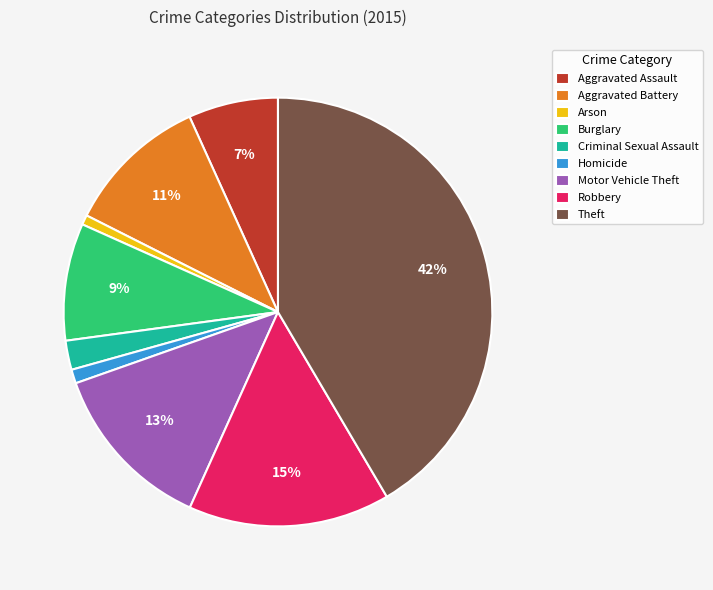

To the nearest percent, what is the combined percentage of Criminal Sexual Assault and Theft?

44%